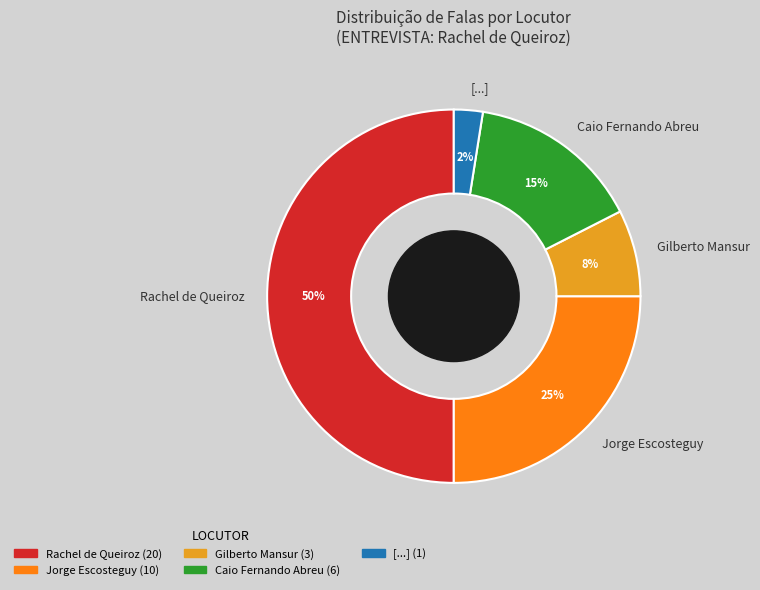

Which has a higher value, [...] or Gilberto Mansur?

Gilberto Mansur